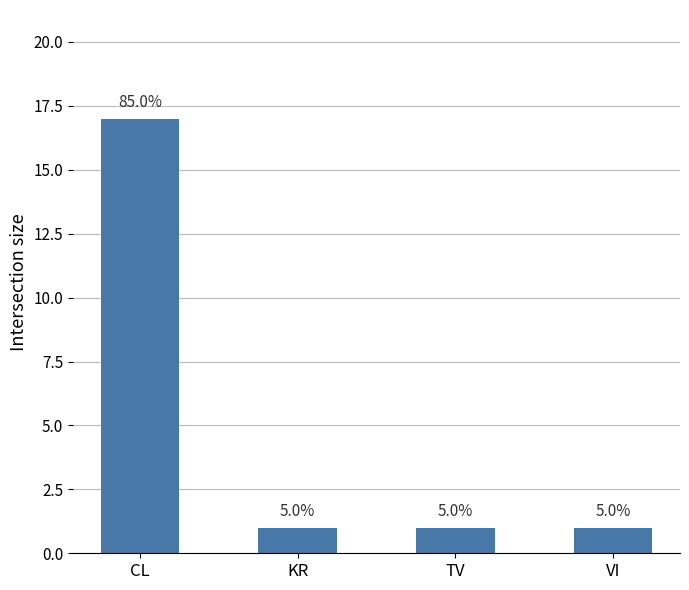

How many bars are there in total?

4